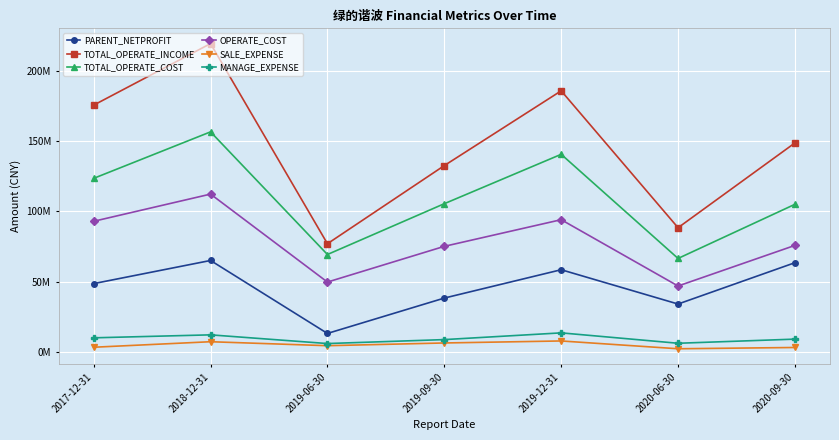

Rank the categories by SALE_EXPENSE value from highest to lowest.

2019-12-31, 2018-12-31, 2019-09-30, 2019-06-30, 2017-12-31, 2020-09-30, 2020-06-30